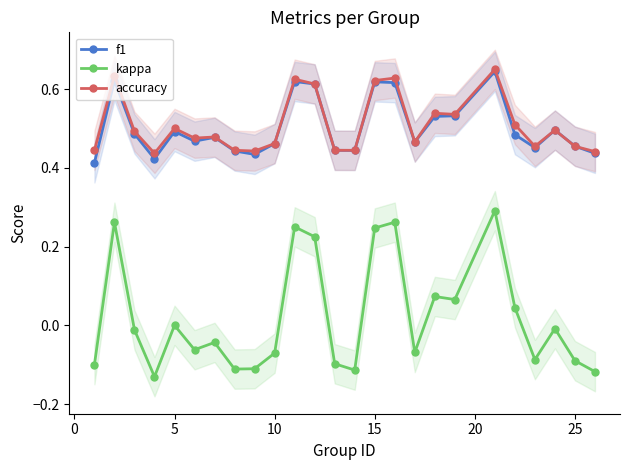

True or false: kappa and accuracy cross at least once.

False